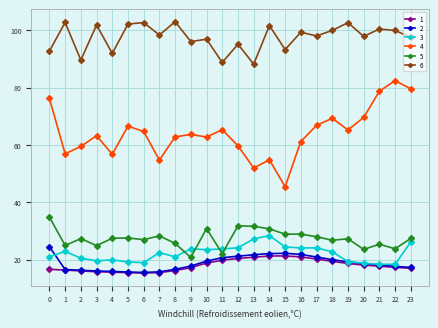

Between 5 and 23, which series saw the biggest shift?

4